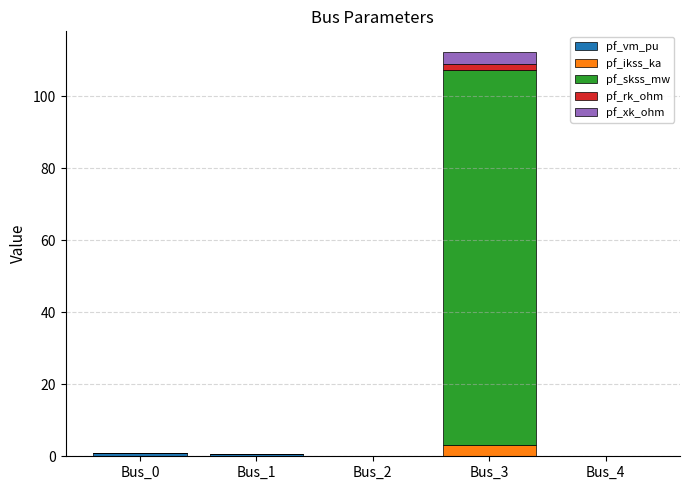

At which category is the sum across all series the highest?

Bus_3